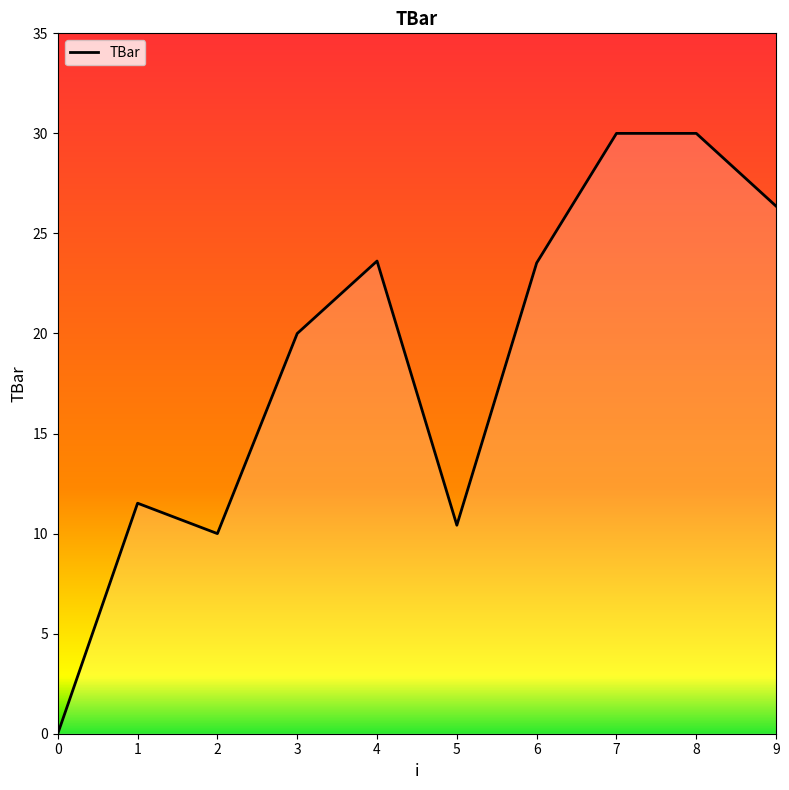

True or false: the data shows 20.0 at 1.

False